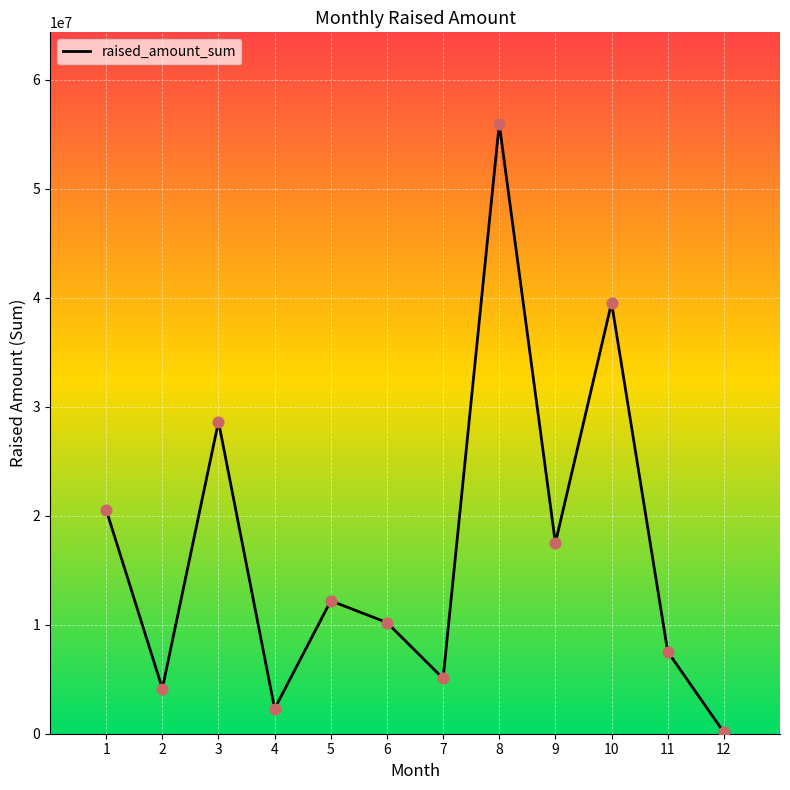

Approximately how many times larger is the value at 9 compared to 1?

0.9